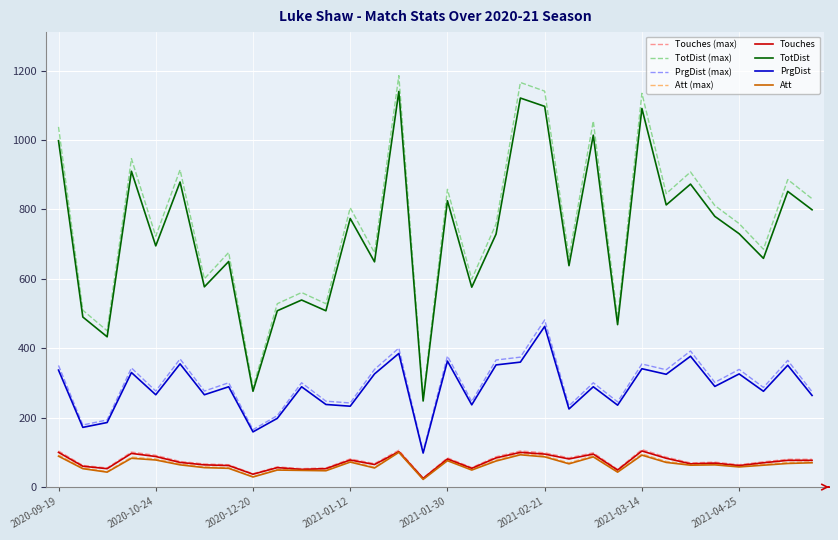

What is the minimum value for TotDist (max)?

257.9